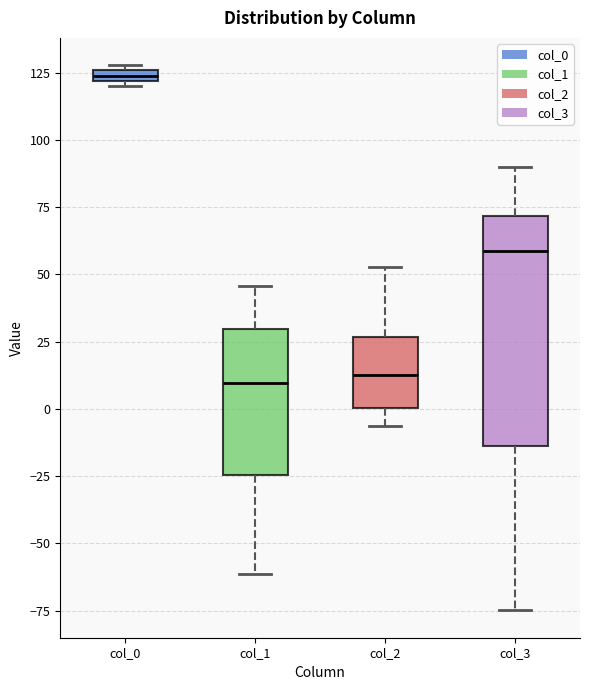

Where does the upper whisker of the box for col_1 end on the y-axis? The values are not printed on the chart, so give them approximately, as read against the axis.

45